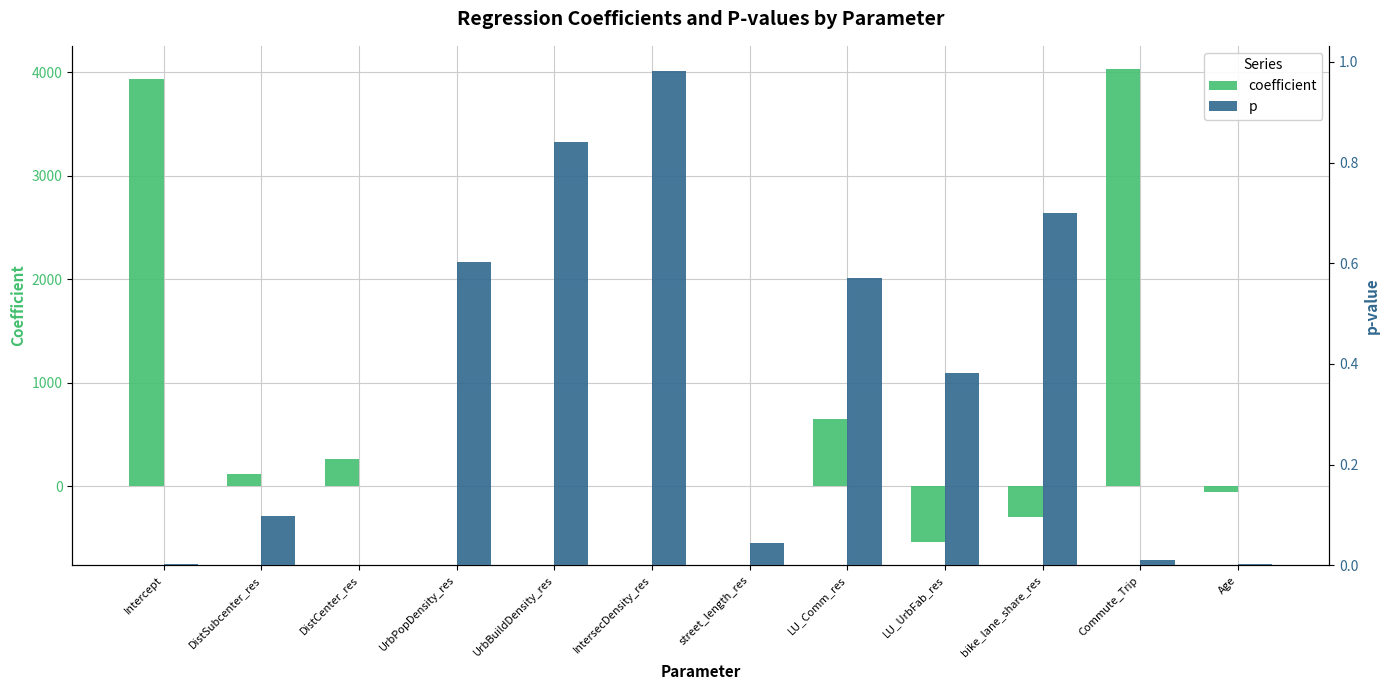

Reading left to right, extract all data points from this chart.

coefficient: Intercept=3937.5	DistSubcenter_res=117.6	DistCenter_res=262.3	UrbPopDensity_res=-0.0	UrbBuildDensity_res=-0.0	IntersecDensity_res=0.2	street_length_res=8.7	LU_Comm_res=651.4	LU_UrbFab_res=-532.7	bike_lane_share_res=-299.4	Commute_Trip=4025.0	Age=-54.6
p: Intercept=0.0	DistSubcenter_res=0.1	DistCenter_res=0.0	UrbPopDensity_res=0.6	UrbBuildDensity_res=0.8	IntersecDensity_res=1.0	street_length_res=0.0	LU_Comm_res=0.6	LU_UrbFab_res=0.4	bike_lane_share_res=0.7	Commute_Trip=0.0	Age=0.0